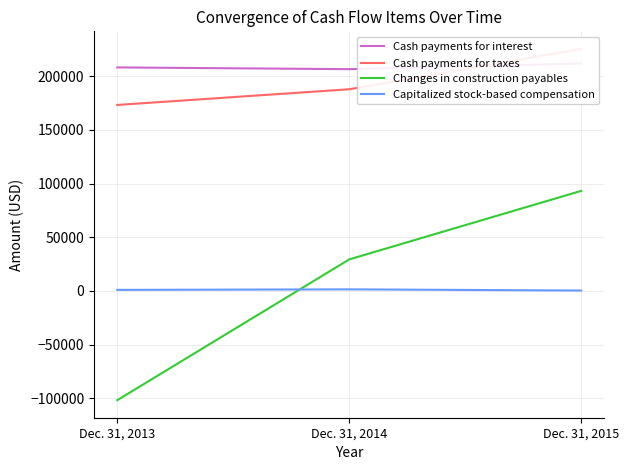

At Dec. 31, 2013, list the series in order from smallest to largest.

Changes in construction payables, Capitalized stock-based compensation, Cash payments for taxes, Cash payments for interest